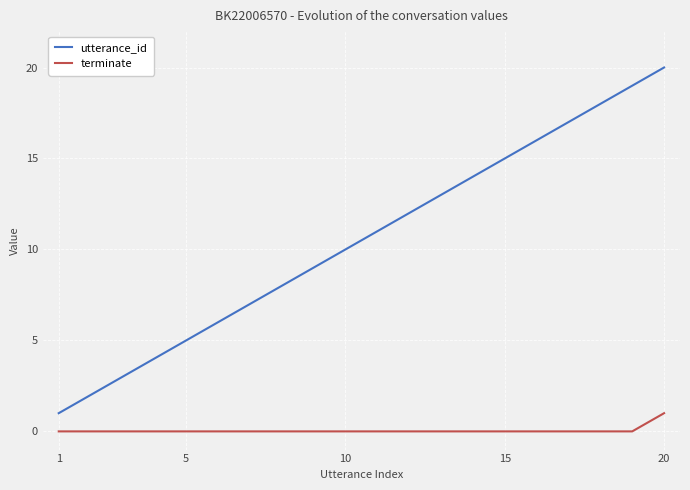

True or false: utterance_id and terminate cross at least once.

False